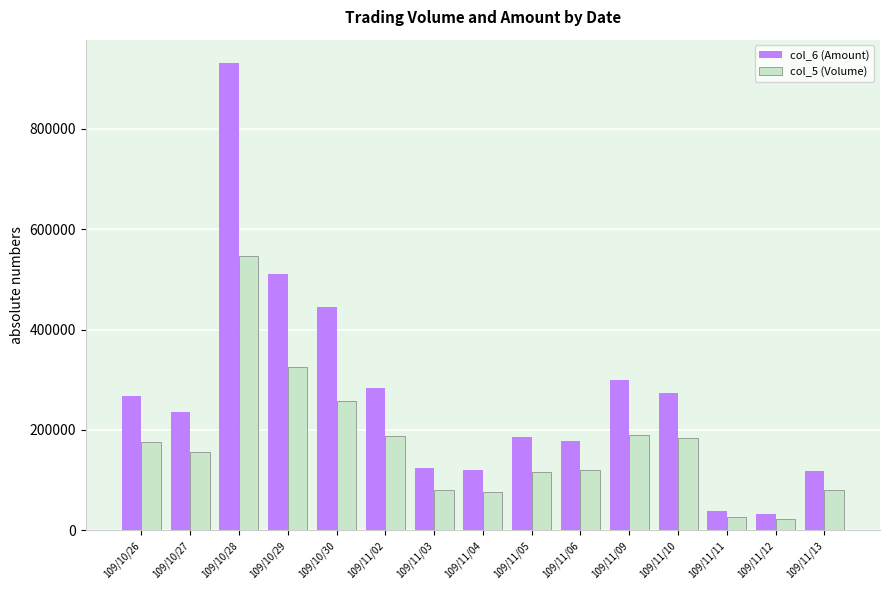

Which series has the largest total across all categories?

col_6 (Amount)